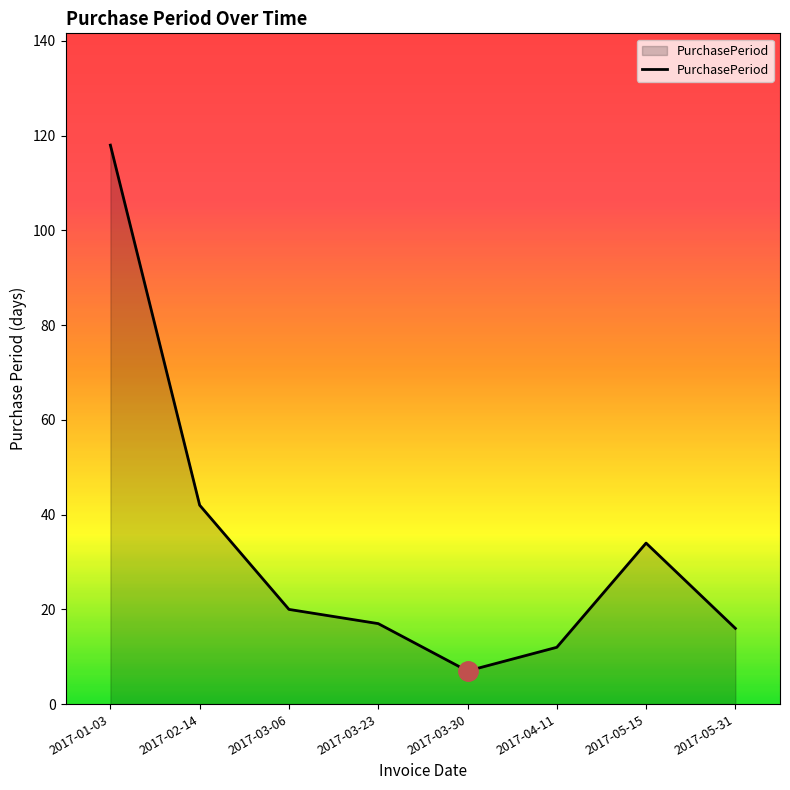

What is the difference between the values at 2017-01-03 and 2017-03-30?

111